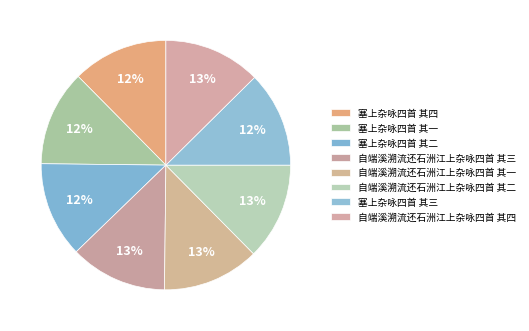

To the nearest percent, what is the average slice percentage?

12%